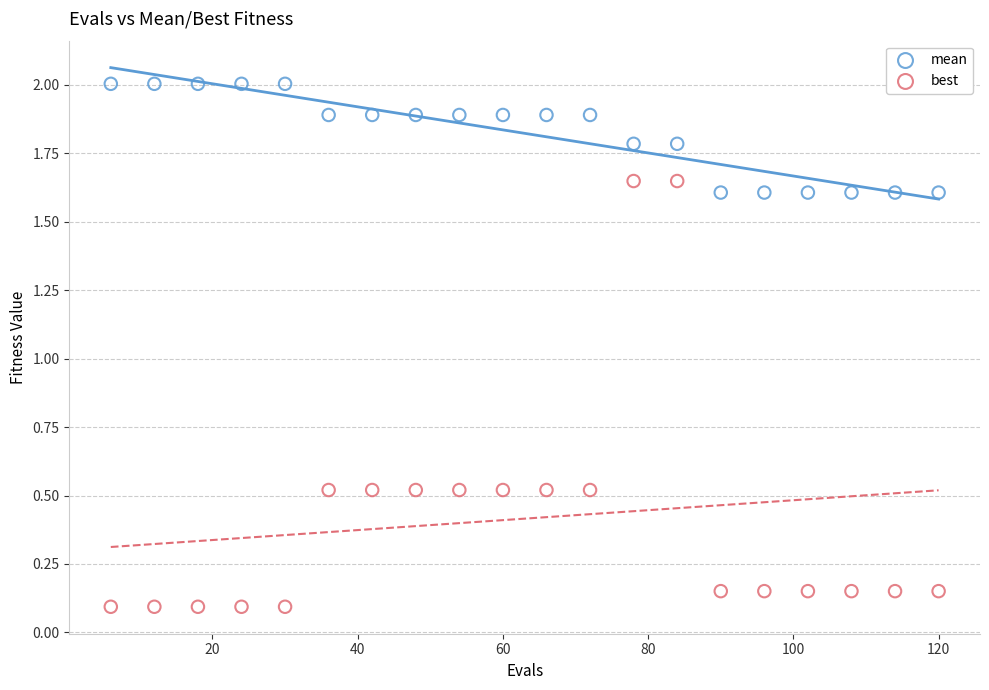

Across all data points, what is the range of Y values (max minus min)?

1.9